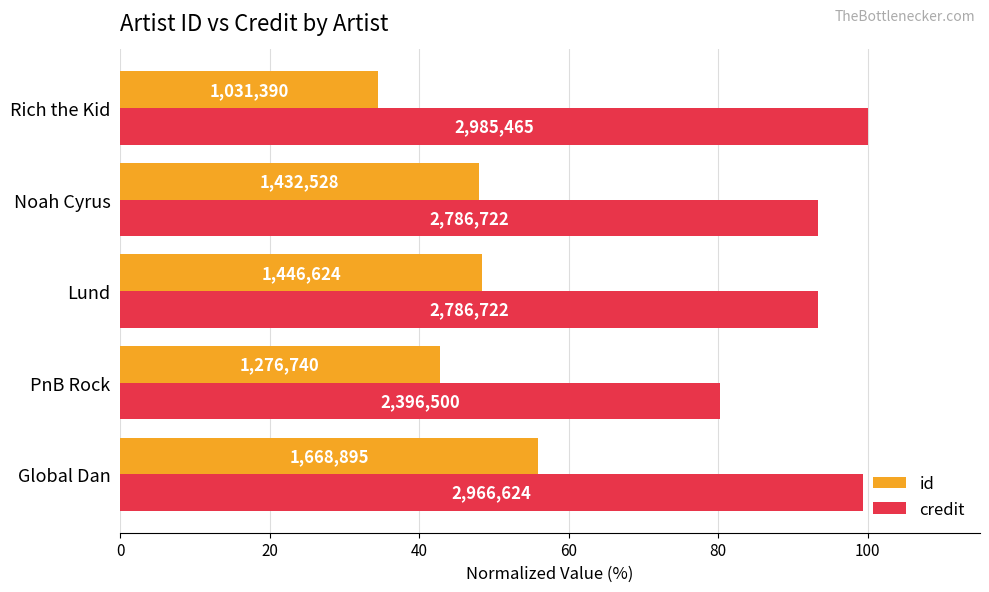

Reading left to right, list all the values displayed in this chart.

id: 55.9	42.8	48.5	48.0	34.5
credit: 99.4	80.3	93.3	93.3	100.0